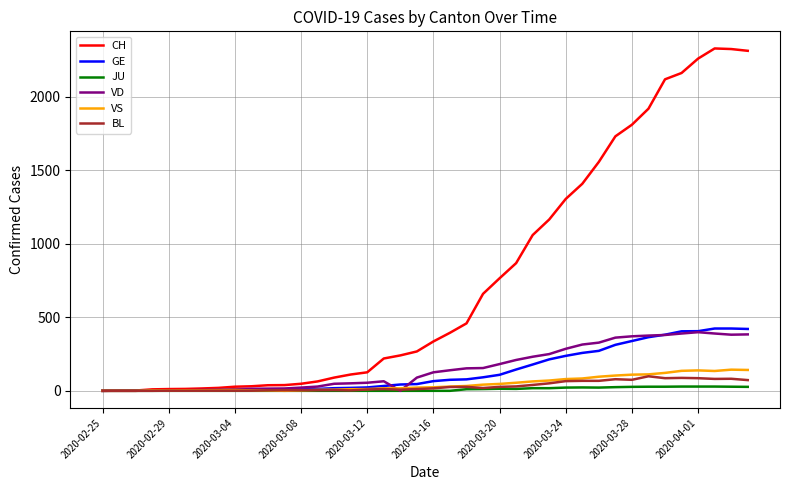

Which series has the largest range (max minus min)?

CH